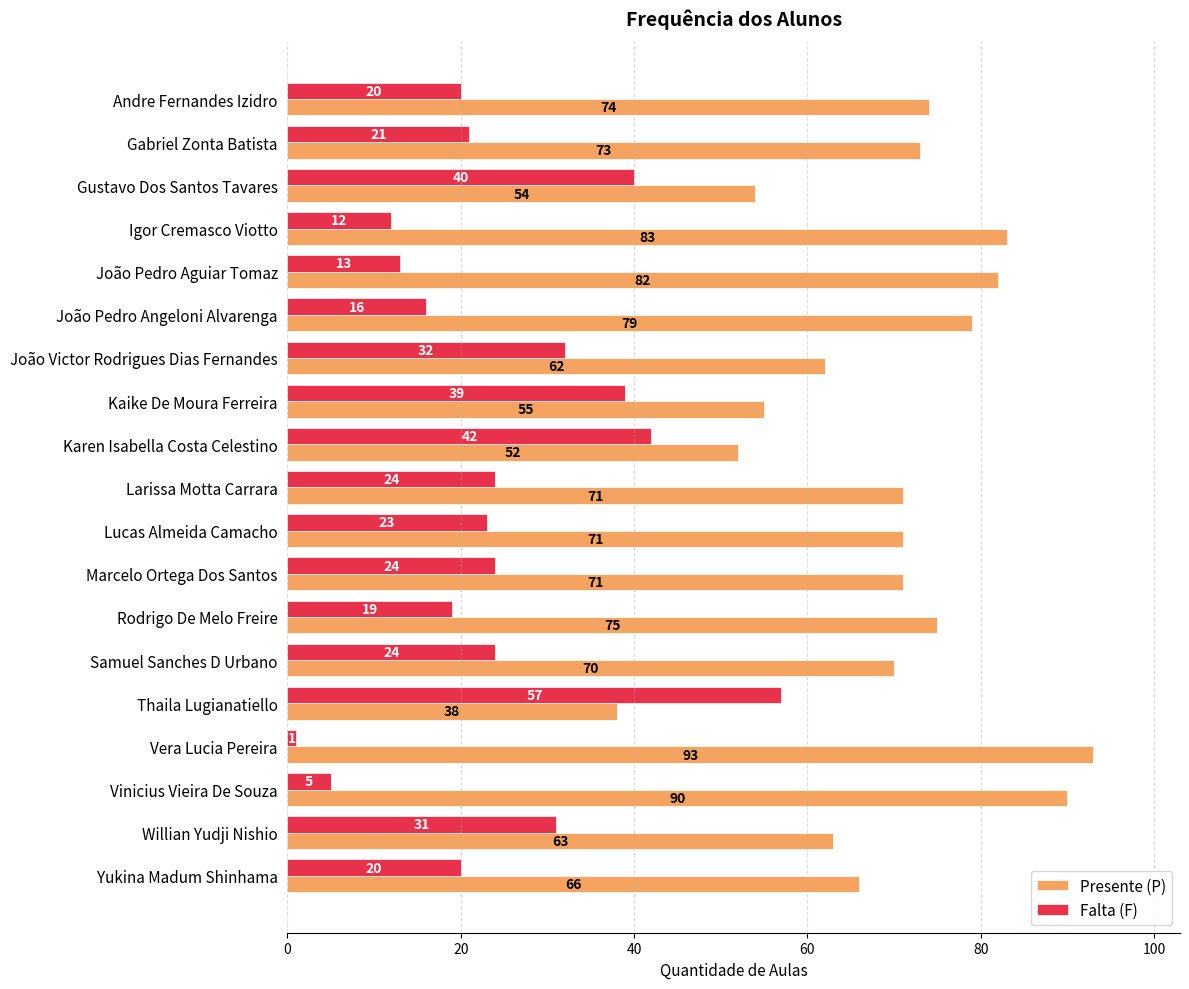

At how many categories does at least one series exceed 39?

19